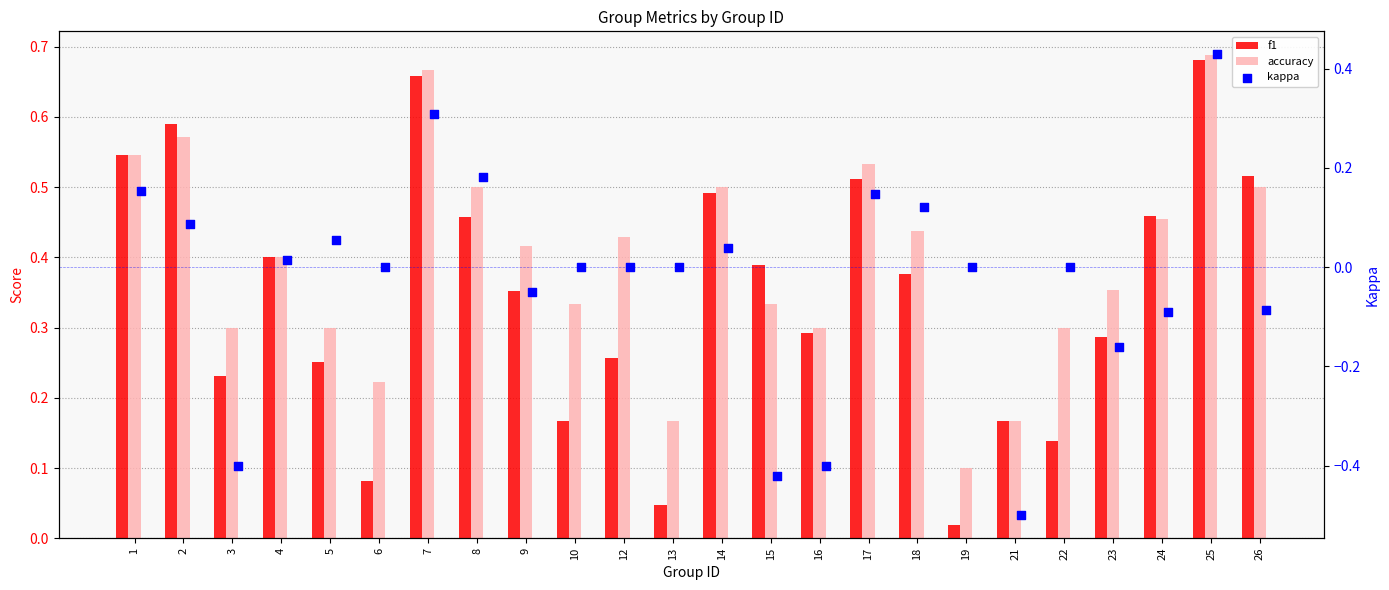

Which series reaches the minimum Y coordinate?

kappa